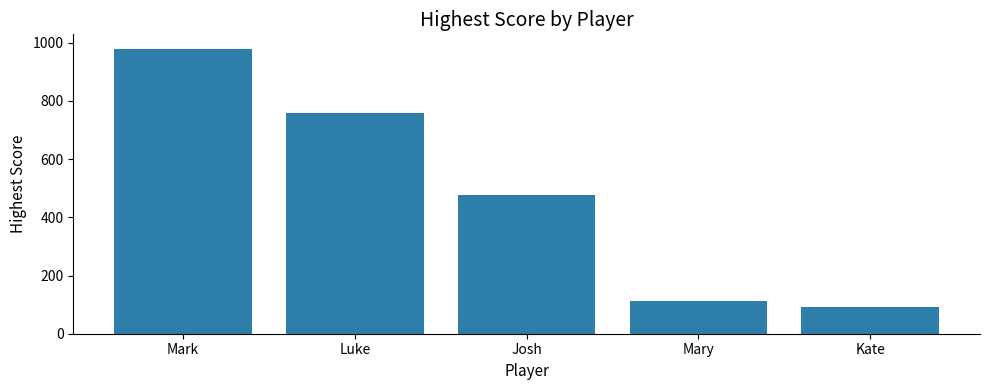

At which label is the value closest to 536?

Josh